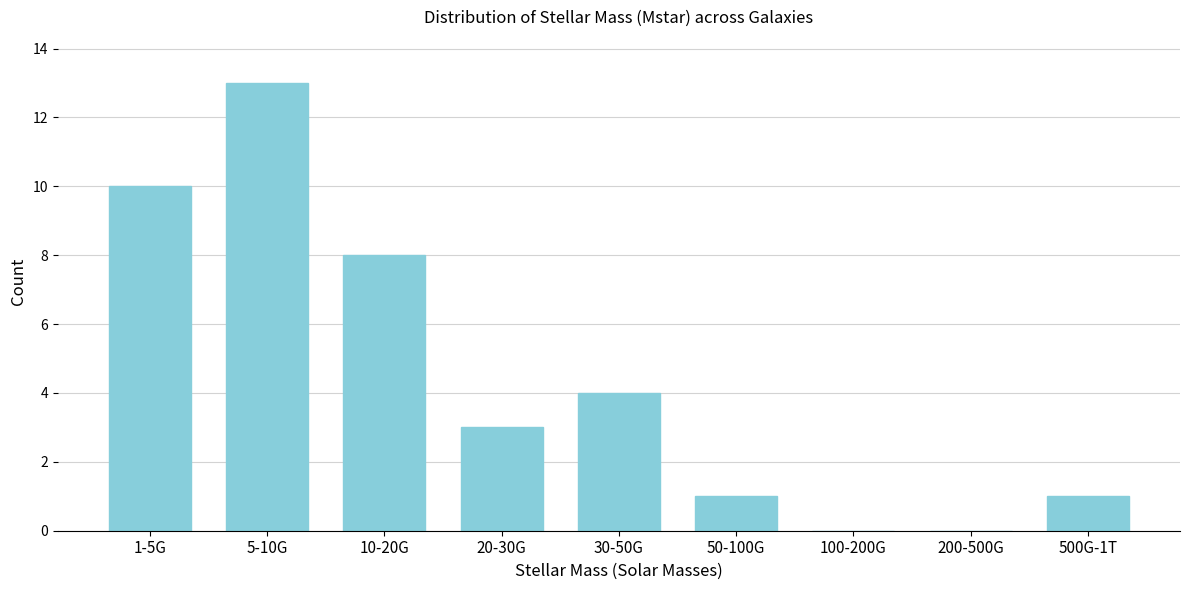

Reading left to right, list all the values displayed in this chart.

1-5G=10	5-10G=13	10-20G=8	20-30G=3	30-50G=4	50-100G=1	100-200G=0	200-500G=0	500G-1T=1